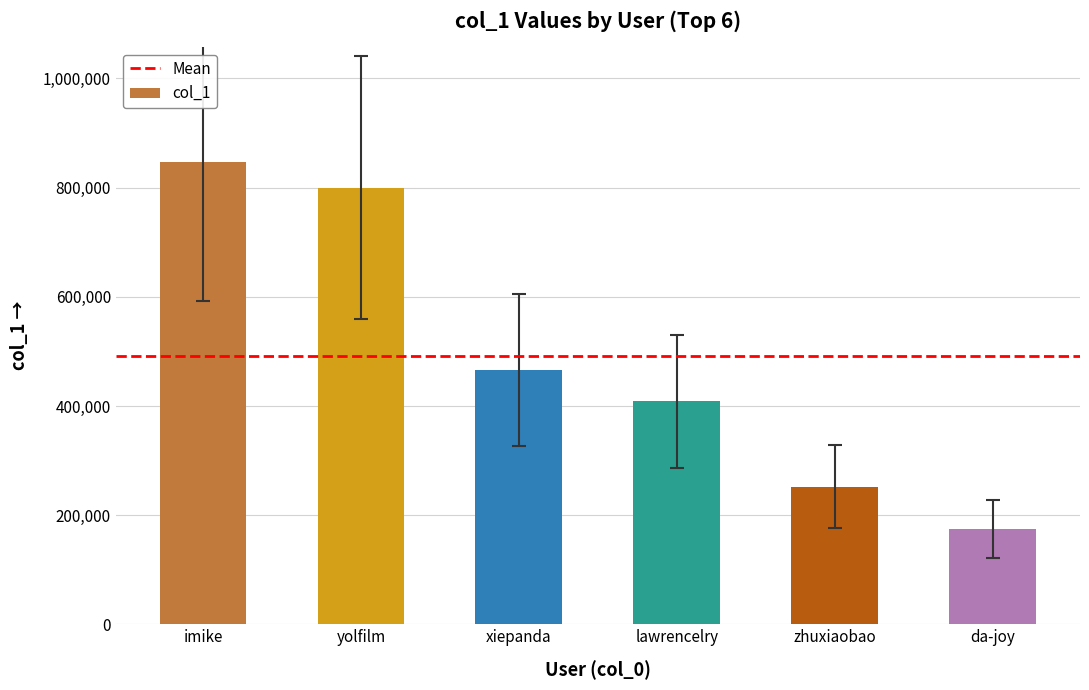

What is the ratio of the value at zhuxiaobao to the value at da-joy?

1.4